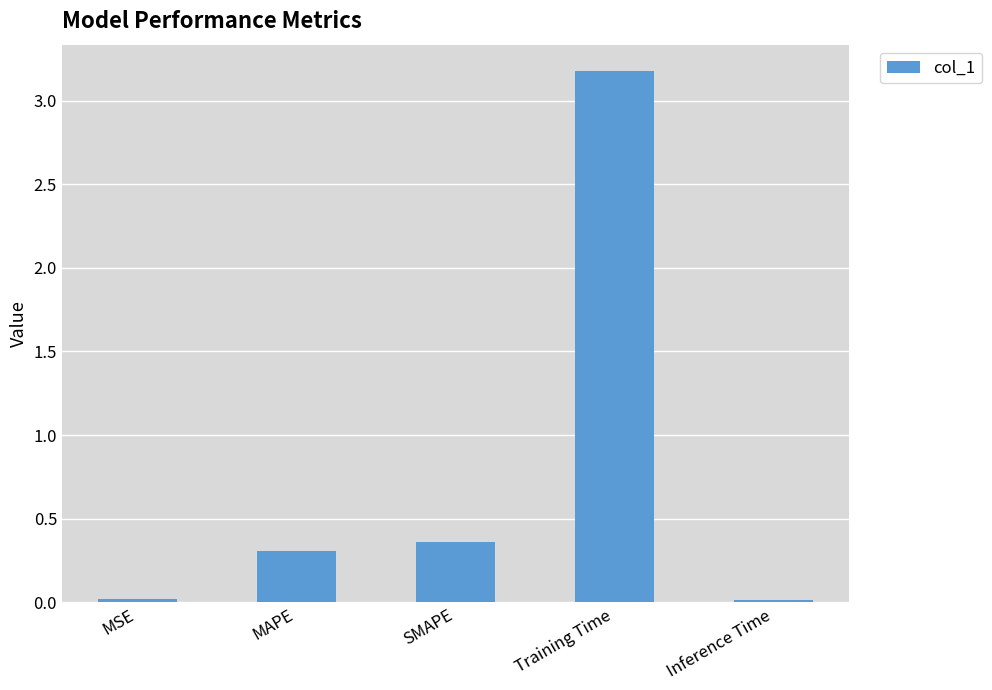

What position from the left is SMAPE?

3